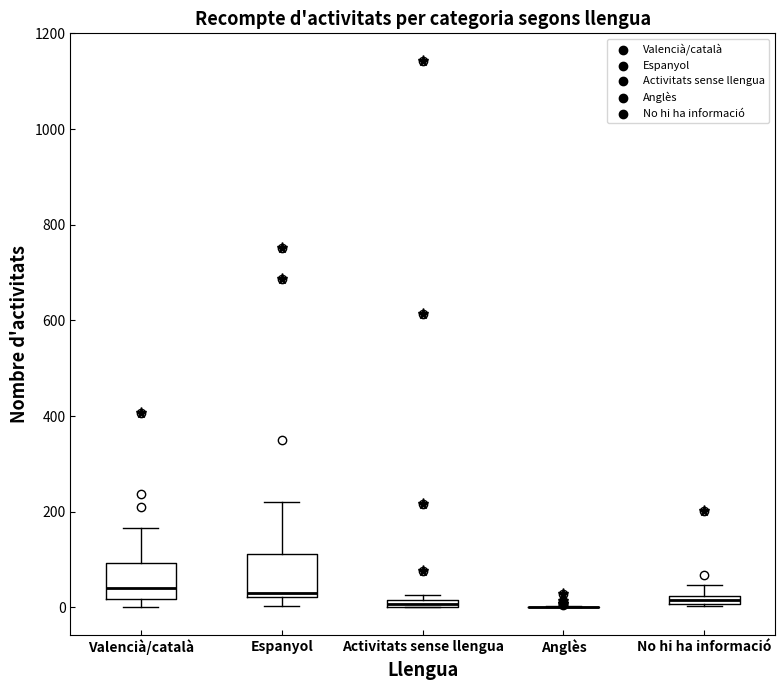

Where is the upper edge of the box for Espanyol on the y-axis? The values are not printed on the chart, so give them approximately, as read against the axis.

120